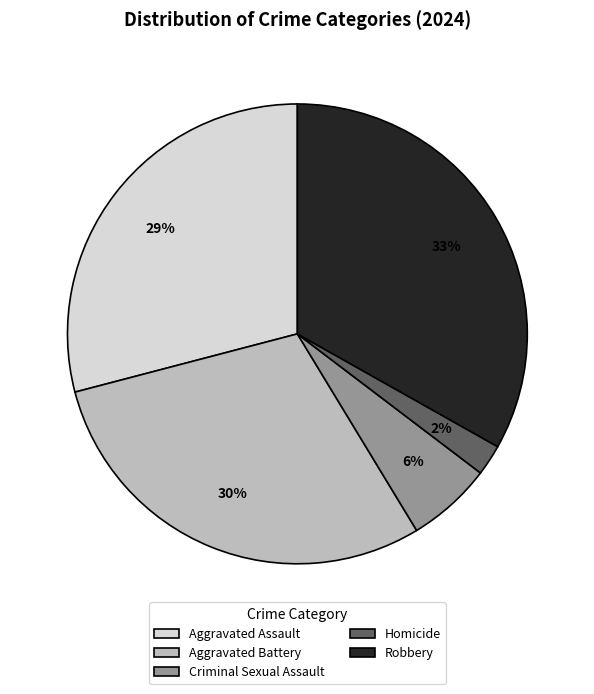

What is the smallest slice in the pie chart?

Homicide